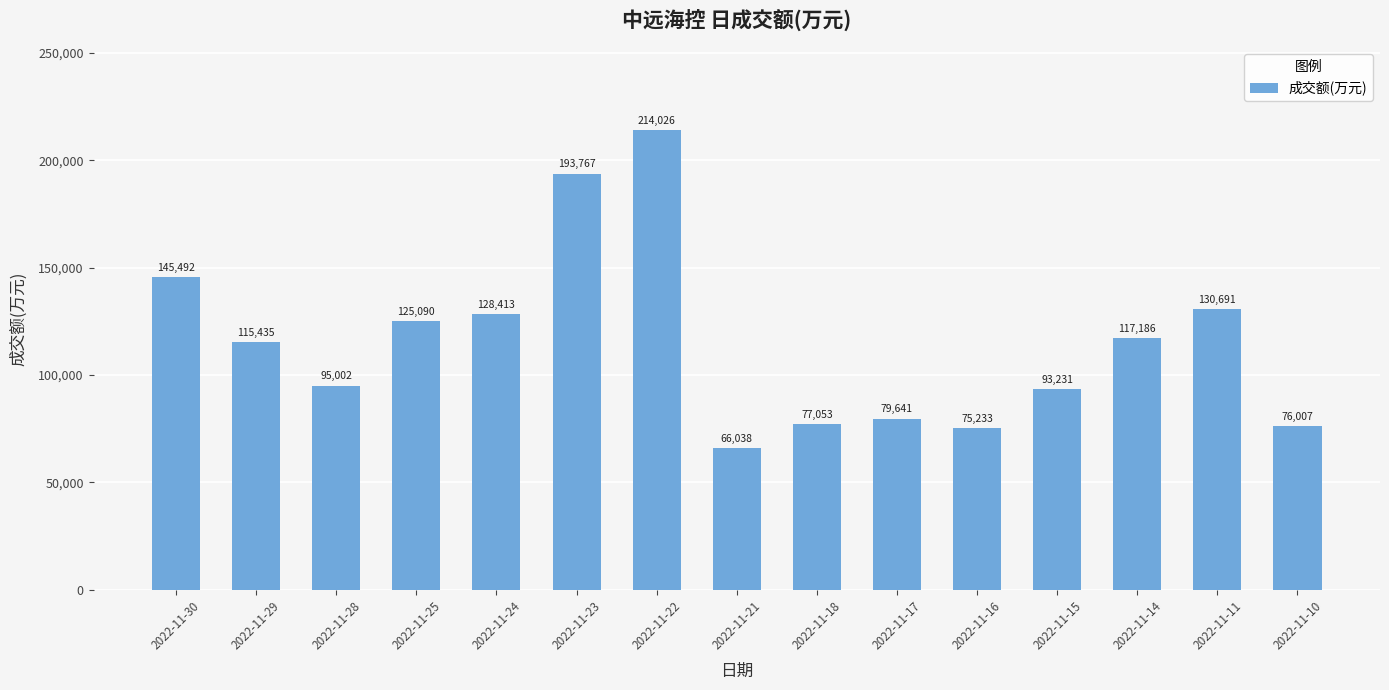

What is the ratio of the value at 2022-11-25 to the value at 2022-11-15?

1.3